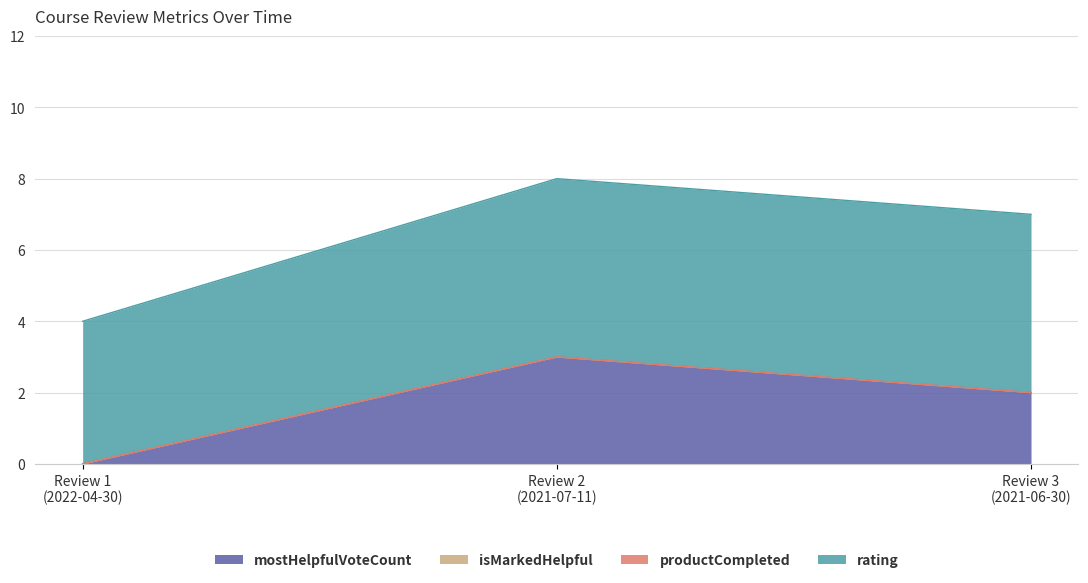

Count the number of categories in the chart.

3